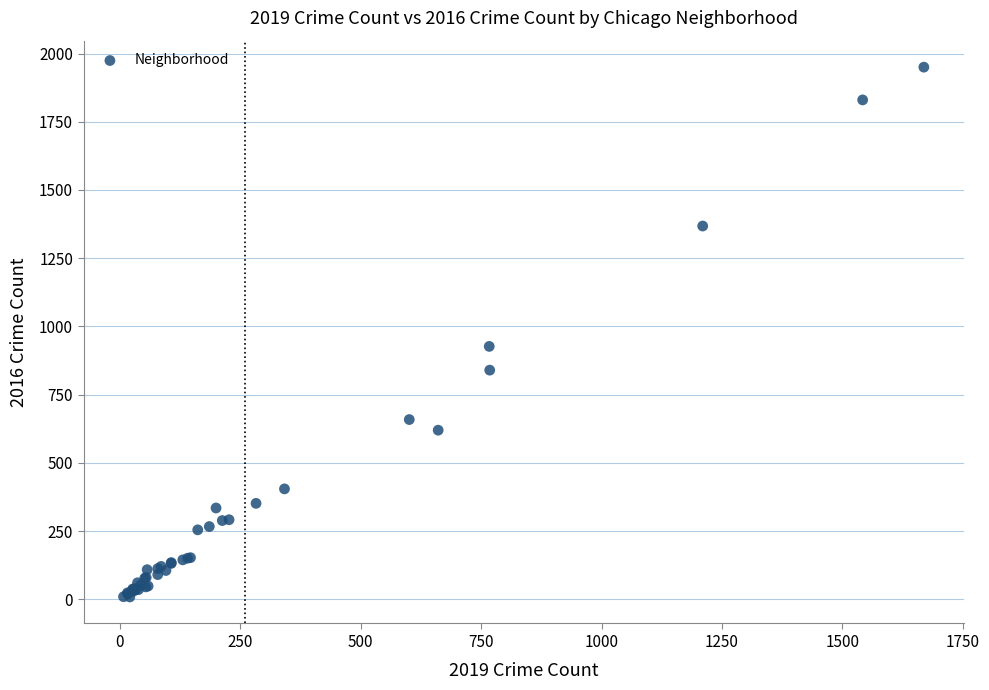

What Y value in the scatter plot is closest to 979?

927